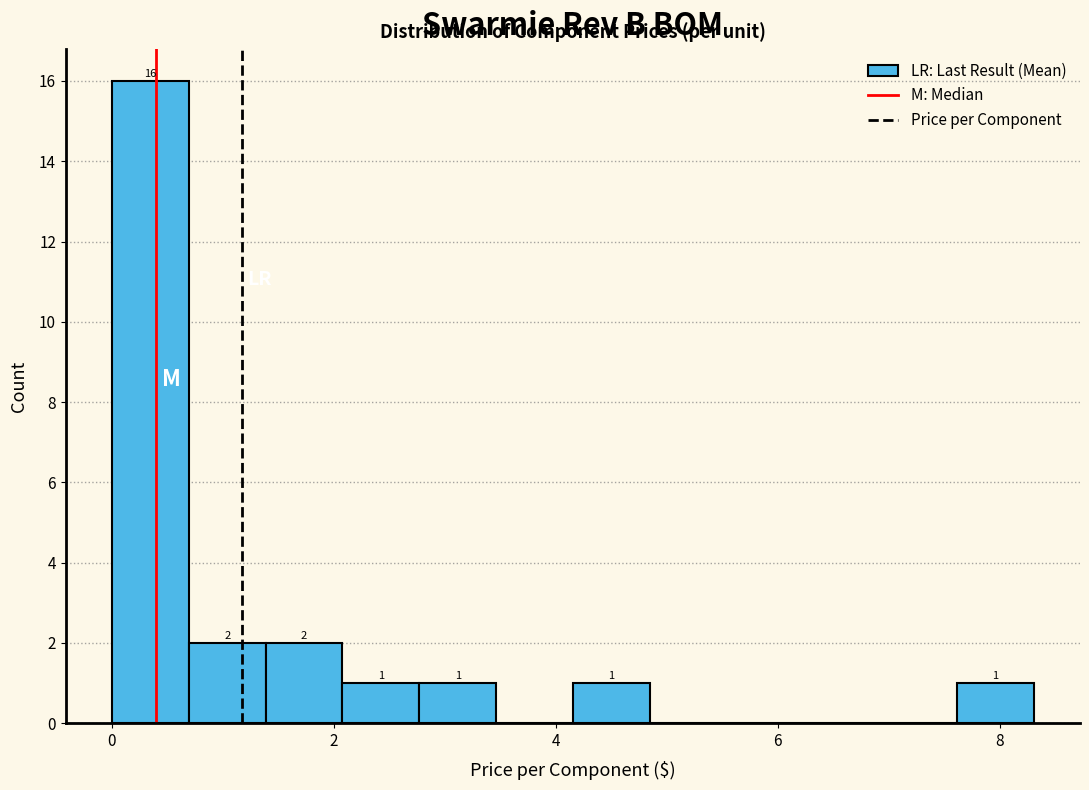

Read against the x-axis, roughly where is the centre of the tallest bar?

0.4